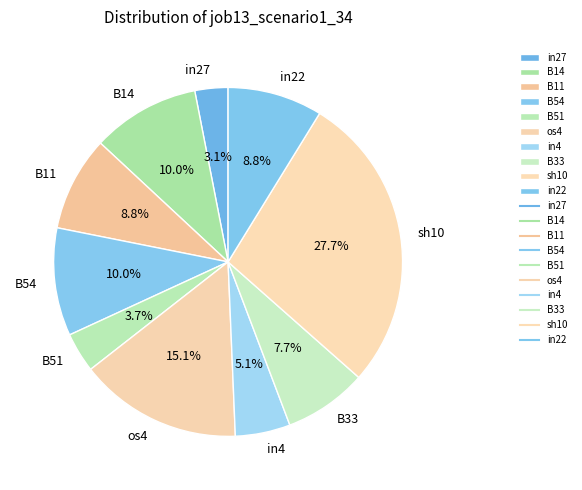

What portion of the pie excludes B33?

92.3%